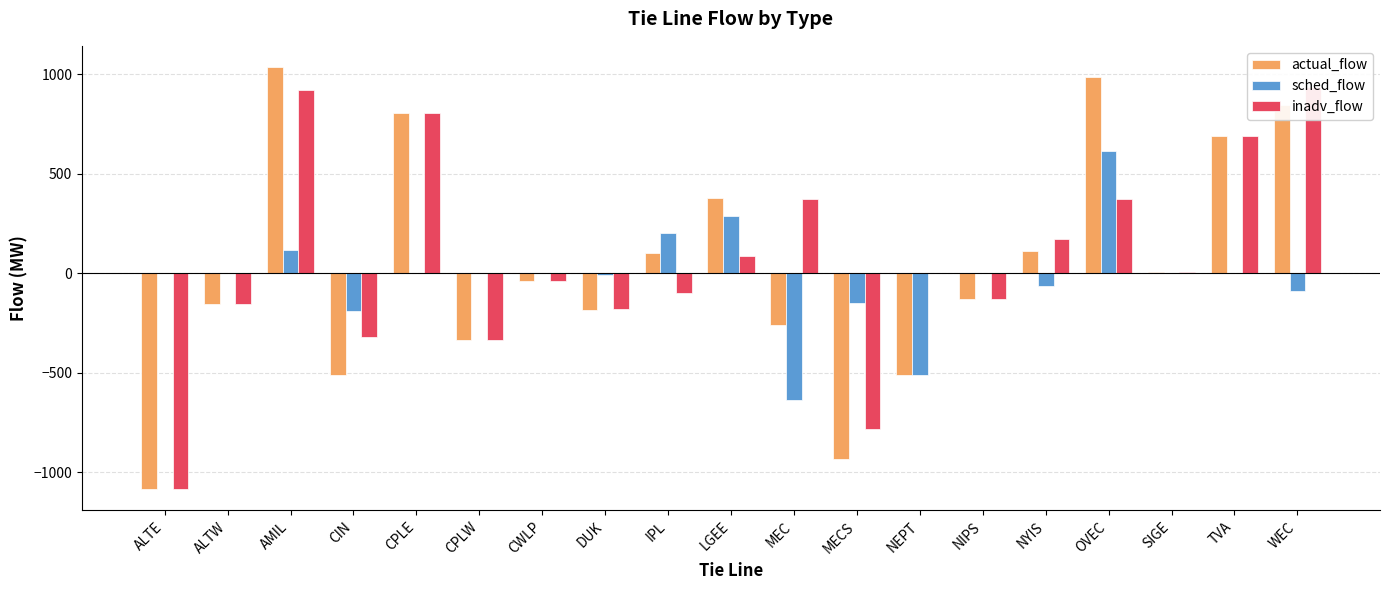

What is the value of the inadv_flow bar at the 19th from the left?

936